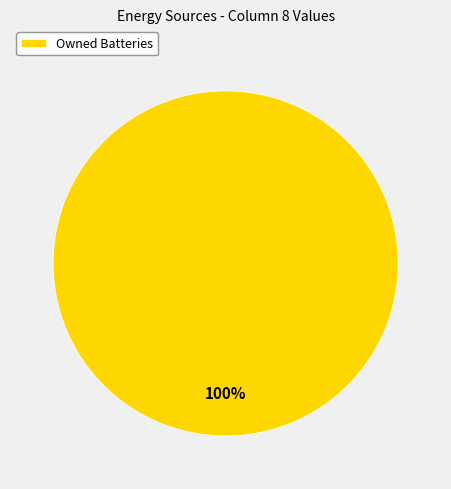

To the nearest percent, what portion does Owned Batteries represent?

100%